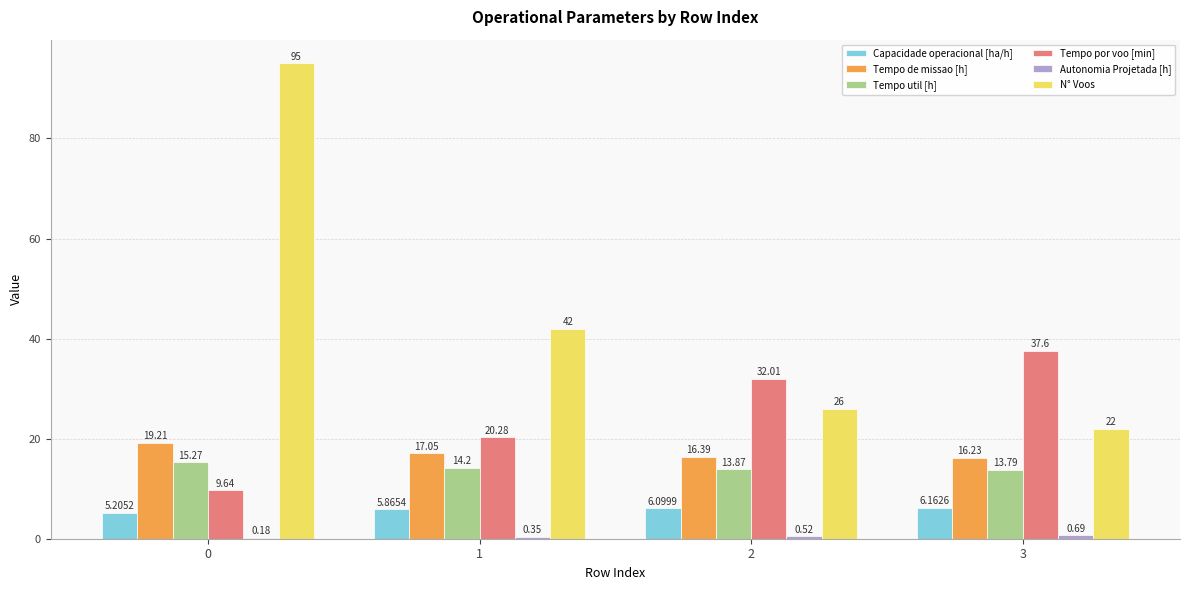

Does the chart contain stacked bars?

No